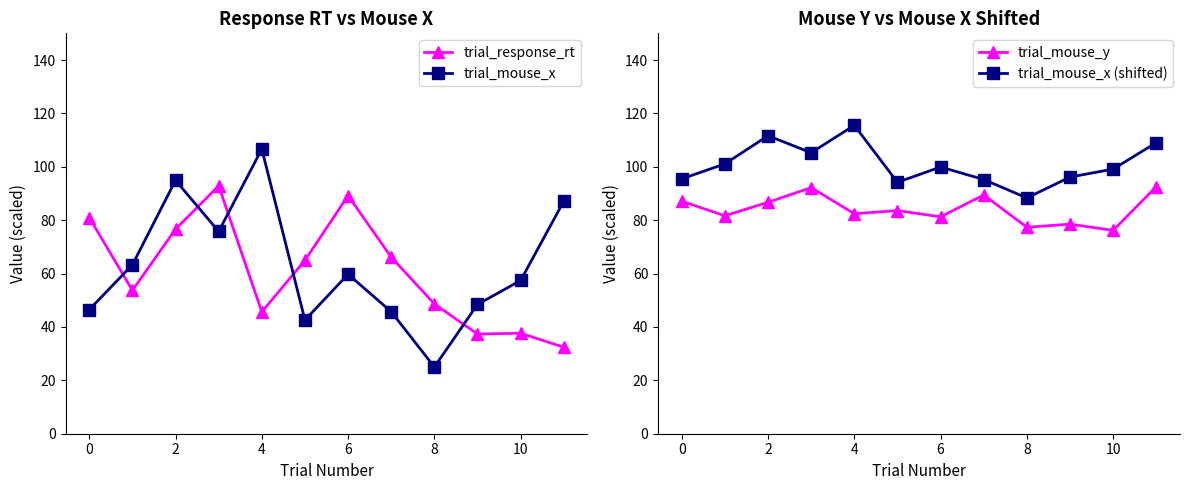

What is the difference between the second highest and second lowest values in the trial_mouse_y series?

14.8